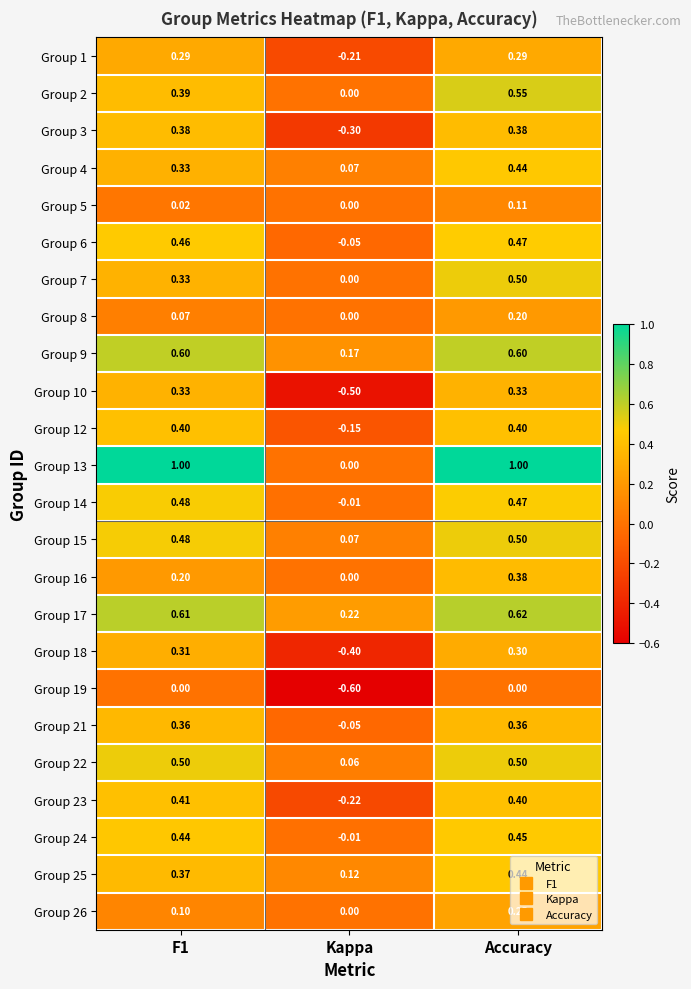

Is the value of Group 23 at F1 greater than the value of Group 6 at Kappa?

Yes